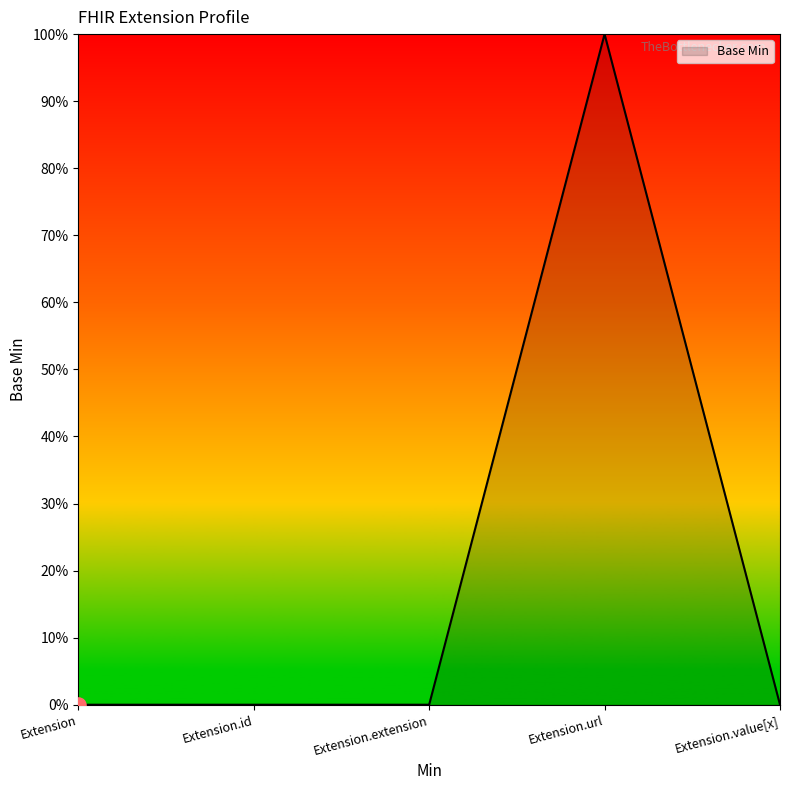

Which has a higher value, Extension.value[x] or Extension.extension?

Extension.value[x]